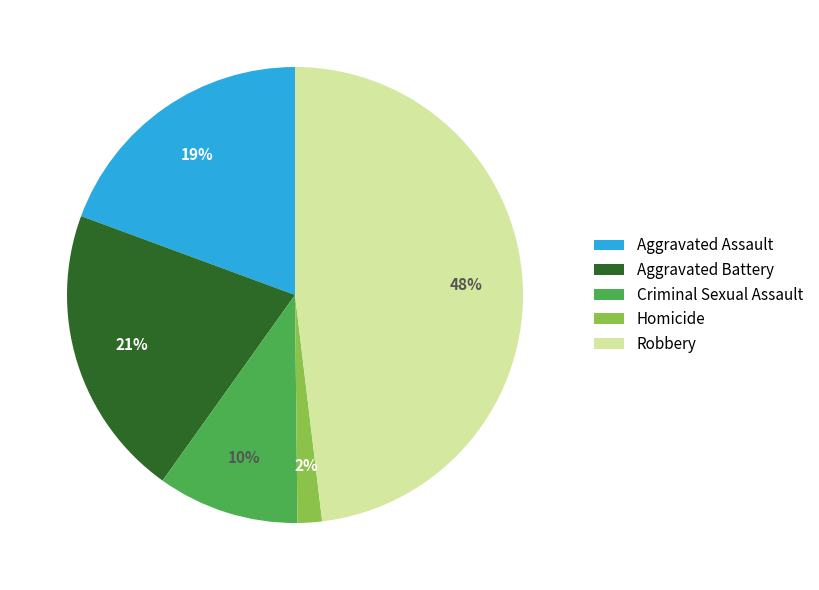

Does any single category account for the majority?

No